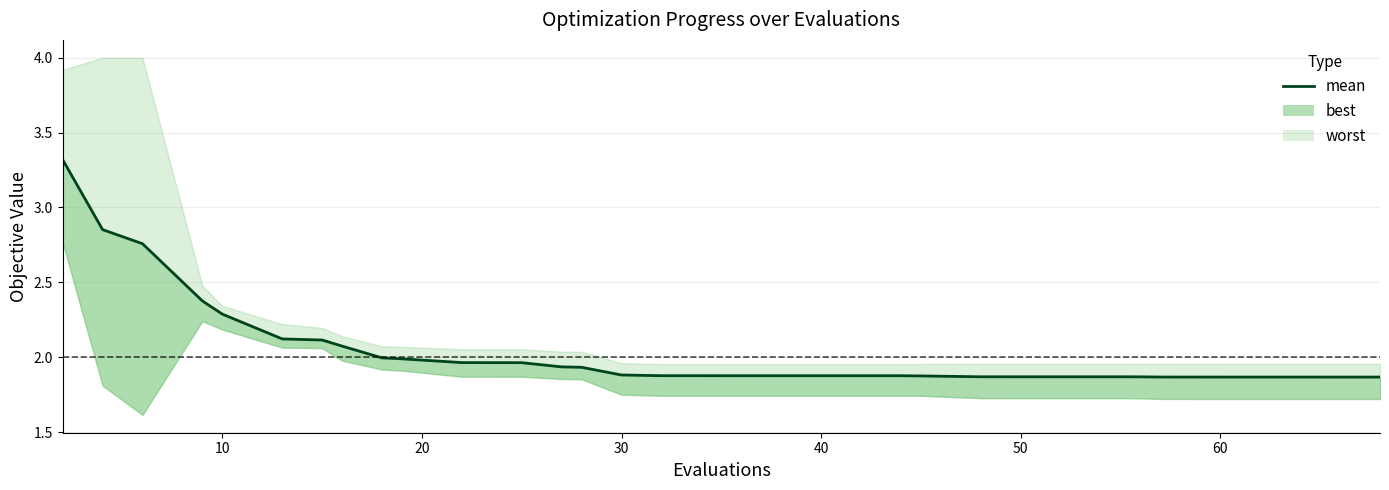

Does the chart have visible grid lines?

Yes